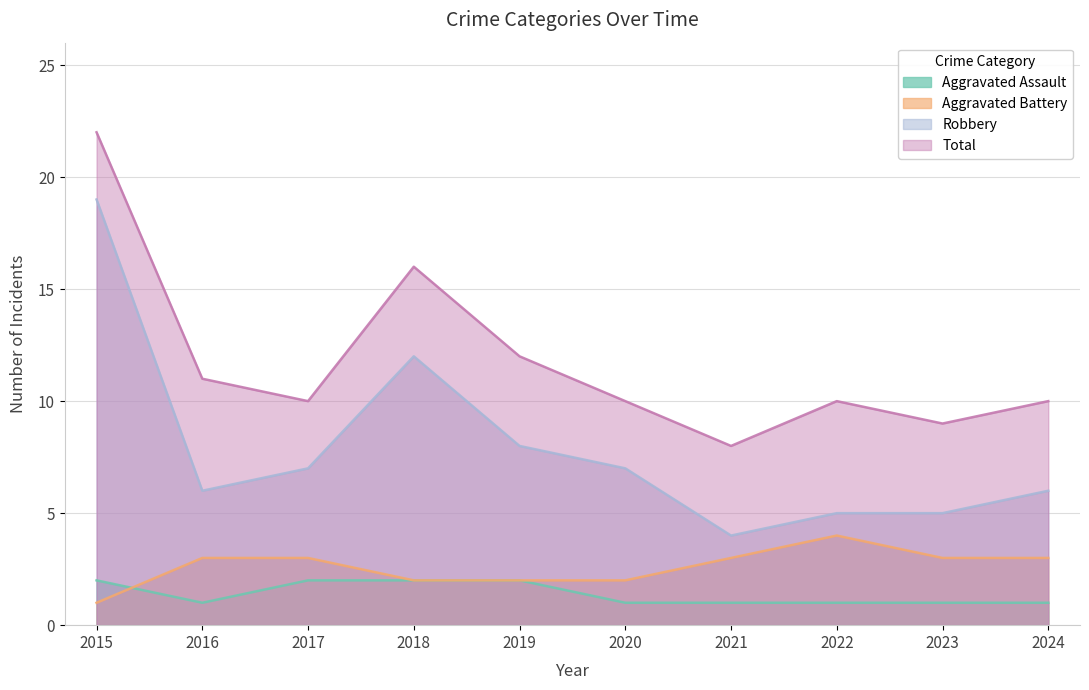

What is the total value across all series at 2021?

16